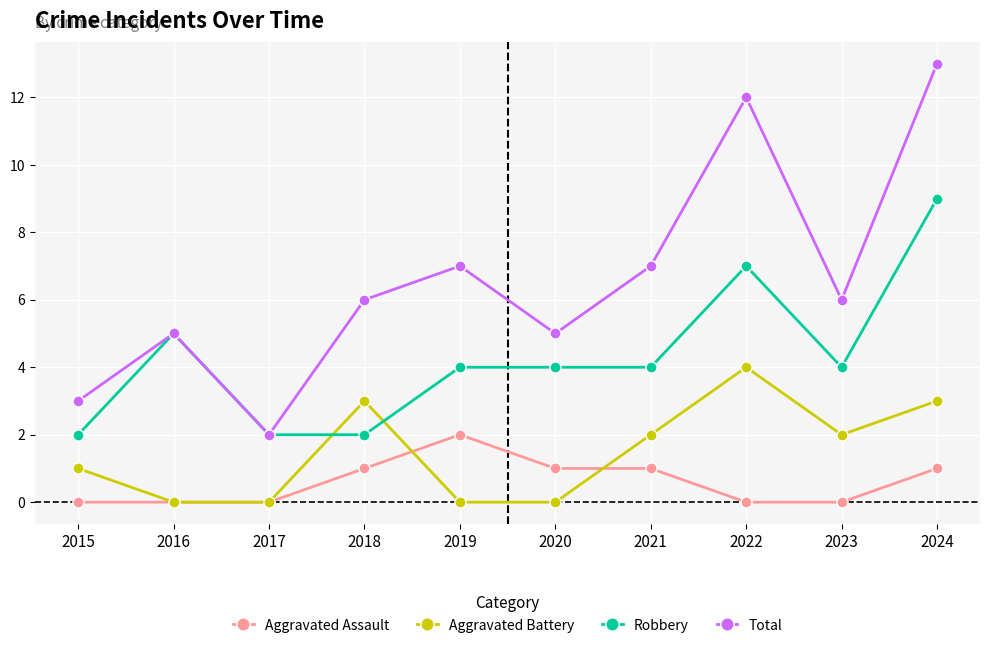

How many lines are shown in the chart?

4